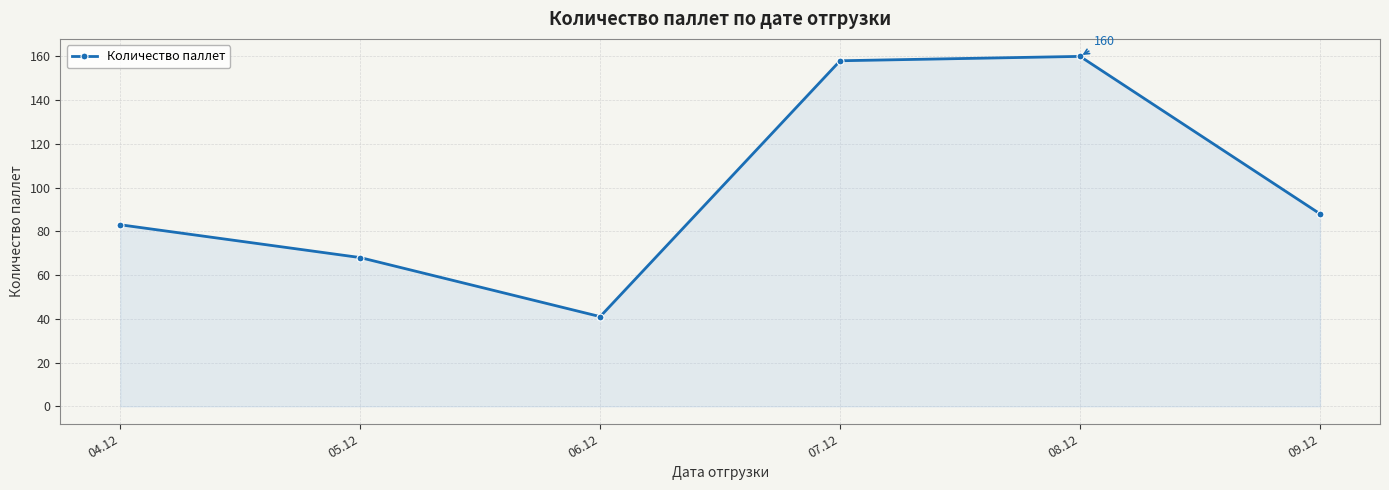

Reading left to right, transcribe all the data shown in this chart.

83	68	41	158	160	88